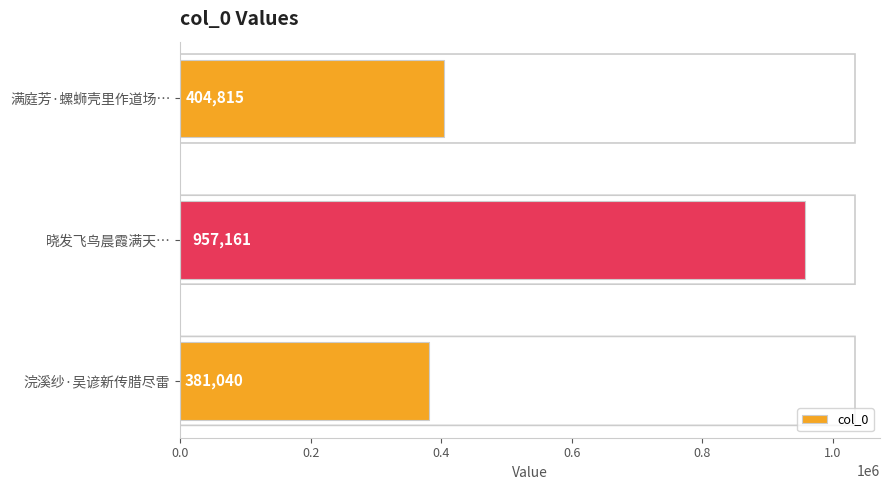

The value at 晓发飞鸟晨霞满天… is 957161. True or false?

True